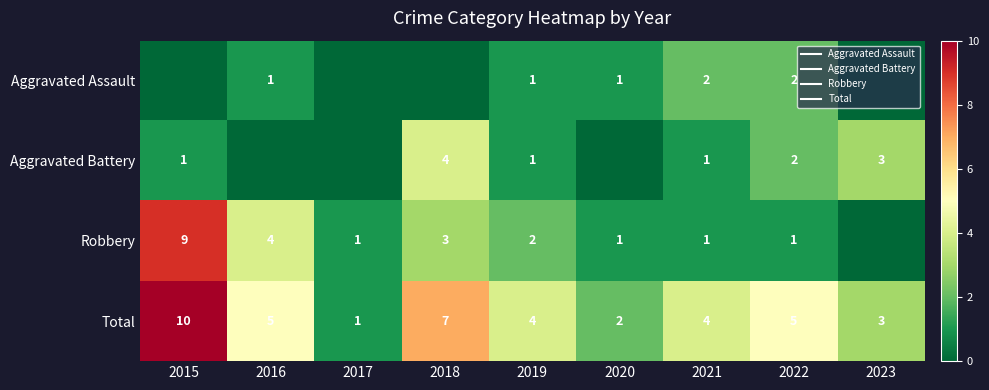

Count the Aggravated Assault values in the range 0 to 1.

7